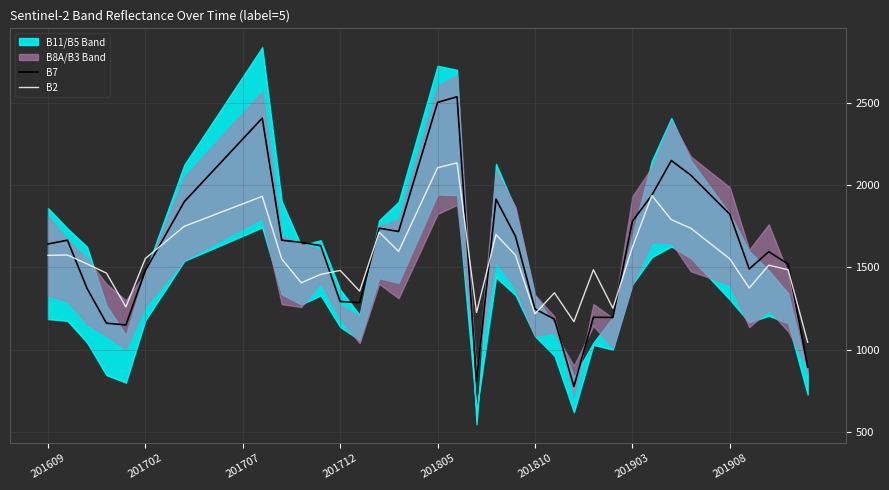

Reading left to right, transcribe all the data shown in this chart.

B7: 1643	1666	1374	1161	1150	1482	1691	1901	2028	2155	2282	2409	1666	1653	1633	1293	1286	1739	1719	2112	2505	2539	809	1916	1690	1247	1186	776	1197	1196	1781	1940	2151	2062	1943	1825	1491	1596	1521	893
B2: 1574	1576	1522	1466	1260	1555	1653	1751	1796	1842	1887	1933	1552	1407	1458	1482	1356	1715	1598	1852	2107	2137	1226	1700	1575	1218	1346	1170	1486	1252	1622	1938	1791	1739	1646	1553	1375	1514	1486	1045